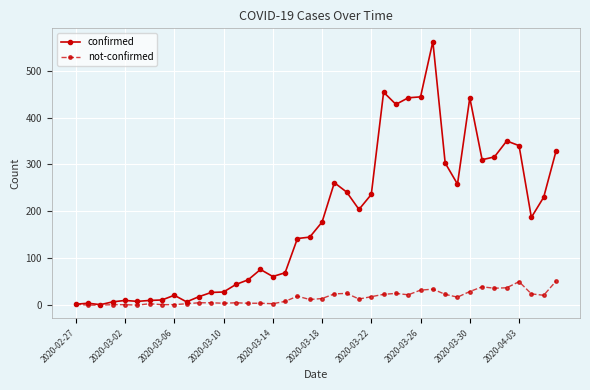

Which series has the largest total across all categories?

confirmed